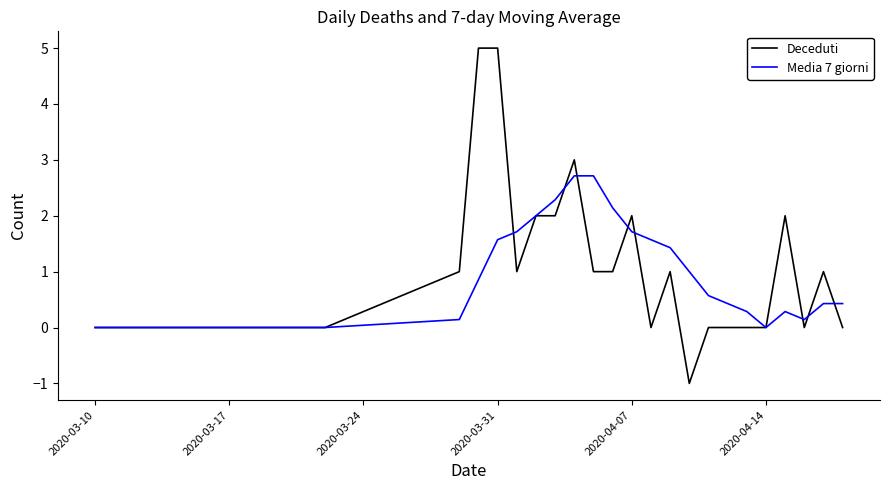

True or false: Deceduti and Media 7 giorni intersect in this chart.

True